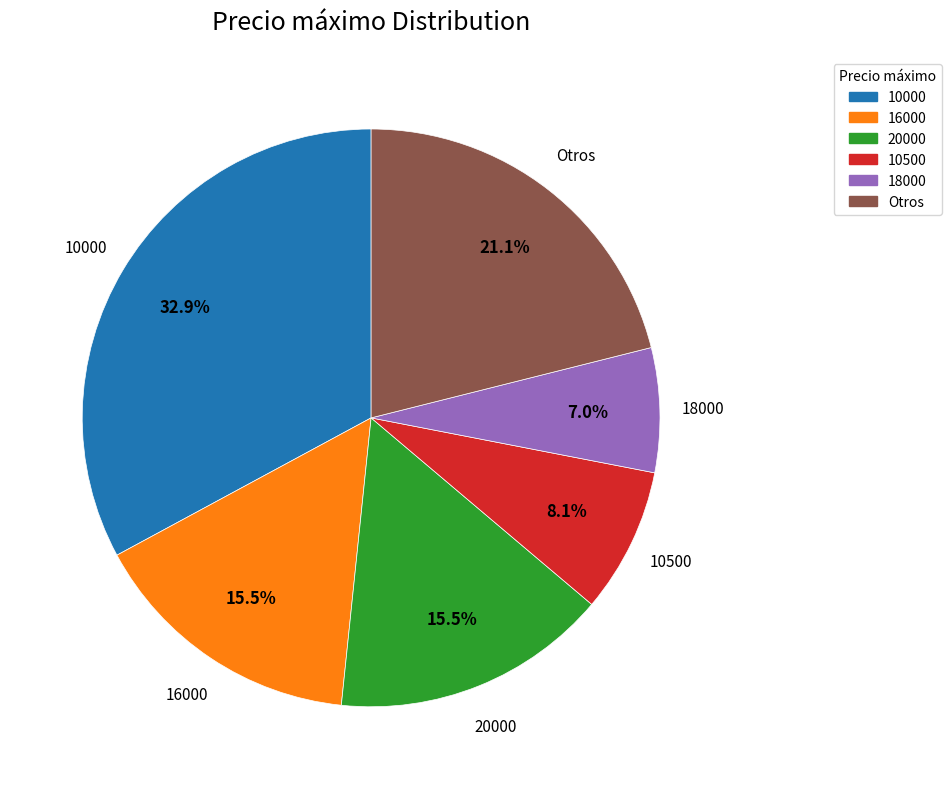

Does any single category account for the majority?

No